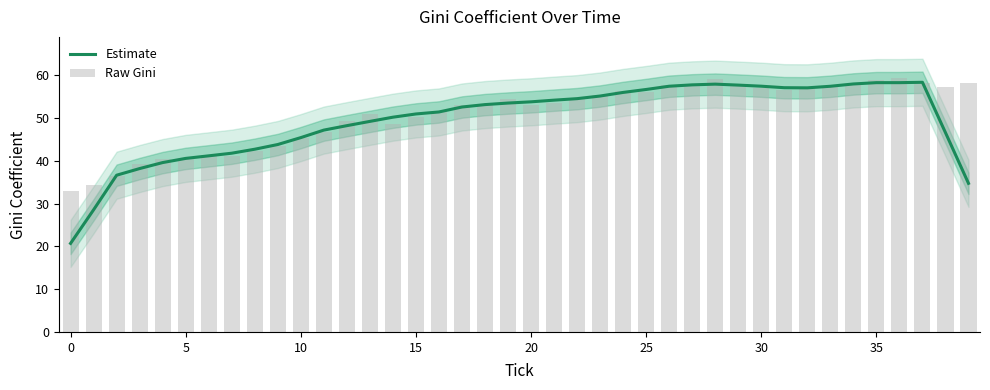

Are the bars grouped side by side (vs. stacked)?

Yes